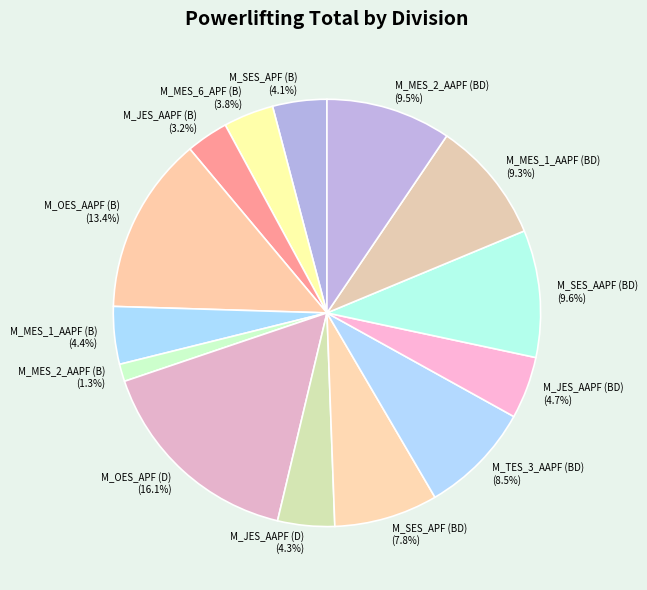

To the nearest percent, what portion does M_SES_APF (B) represent?

4%